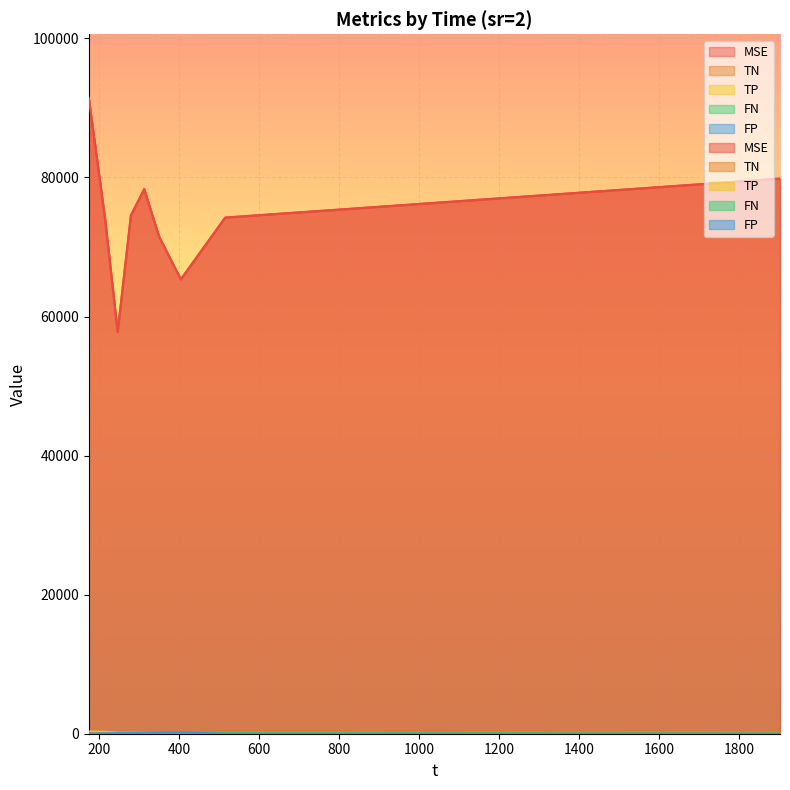

What is the greatest value displayed?

91451.5